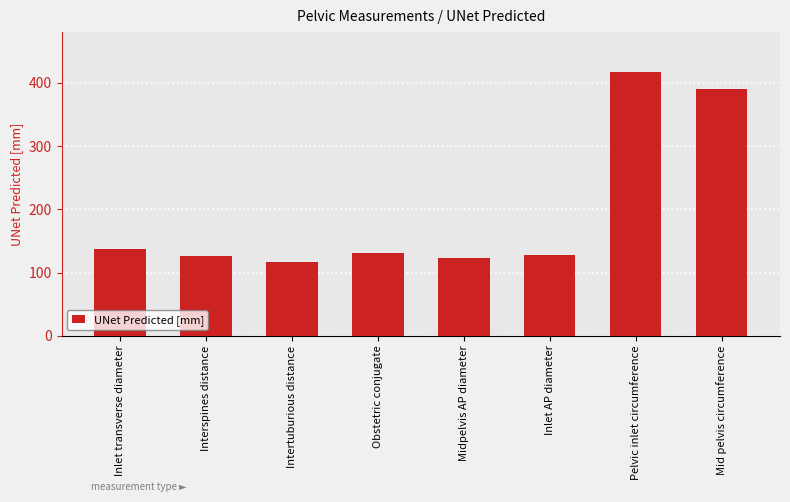

Are the bars horizontal?

No